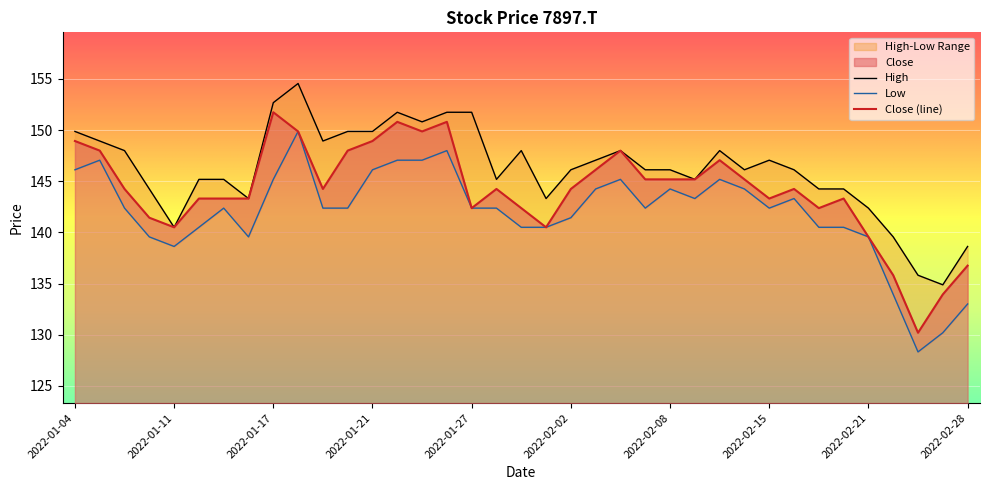

Where does the High series first go above 146?

2022-01-04